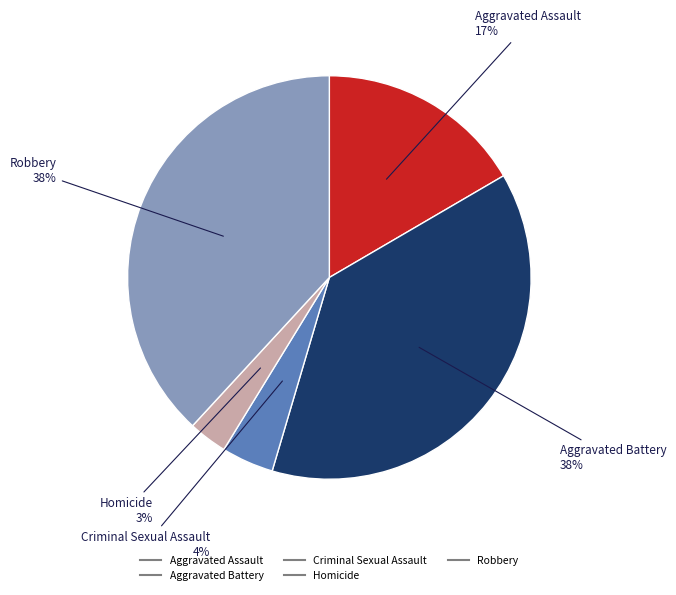

Is the sum of Aggravated Assault and Robbery greater than half?

Yes